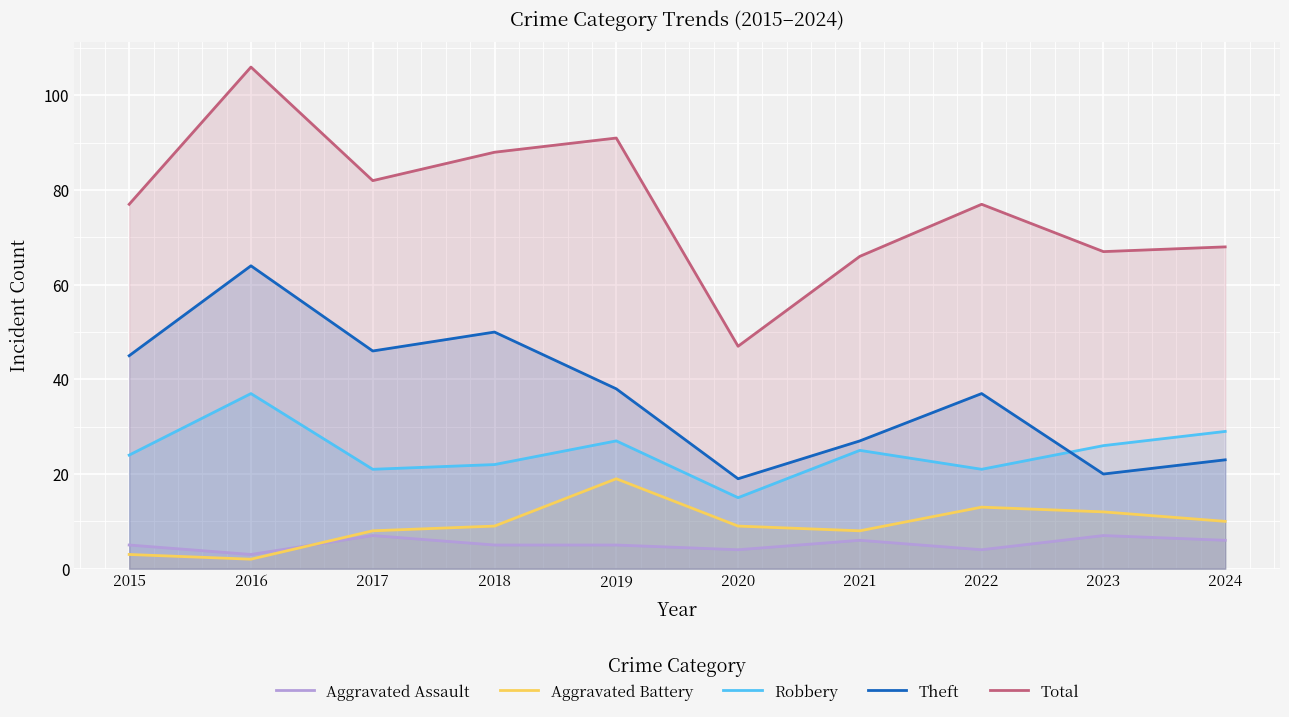

Which series has the largest range (max minus min)?

Total